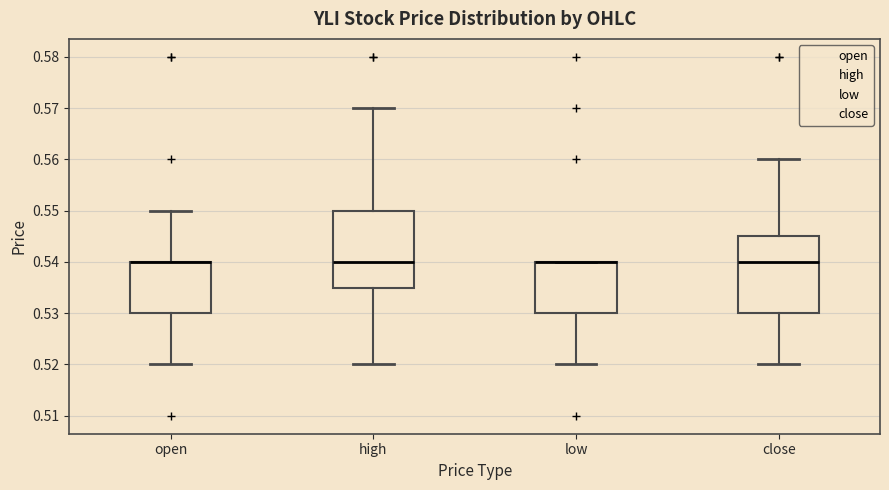

Reading left to right, read every box against the y-axis: the position of its median line, the range the box covers, and the ends of its whiskers. The values are not printed on the chart, so give them approximately, as read against the axis.

open: median 0.540 (drawn on the box's upper edge), box 0.530 to 0.540, whiskers 0.520 to 0.550
high: median 0.540, box 0.535 to 0.550, whiskers 0.520 to 0.570
low: median 0.540 (drawn on the box's upper edge), box 0.530 to 0.540, whiskers 0.520 to 0.540
close: median 0.540, box 0.530 to 0.545, whiskers 0.520 to 0.560